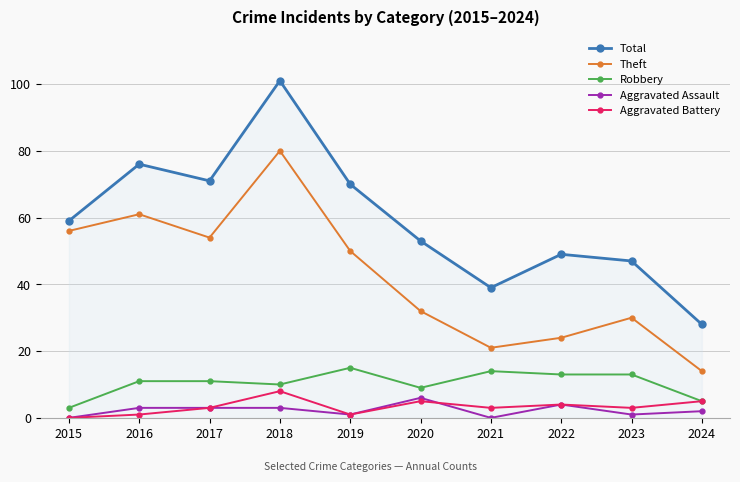

True or false: Total and Aggravated Assault intersect in this chart.

False